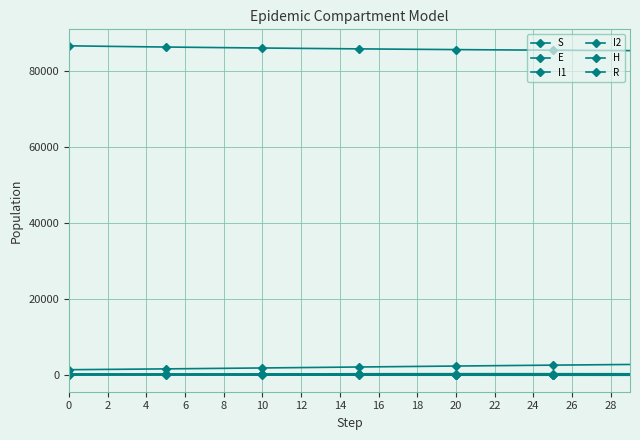

How many lines are shown in the chart?

6